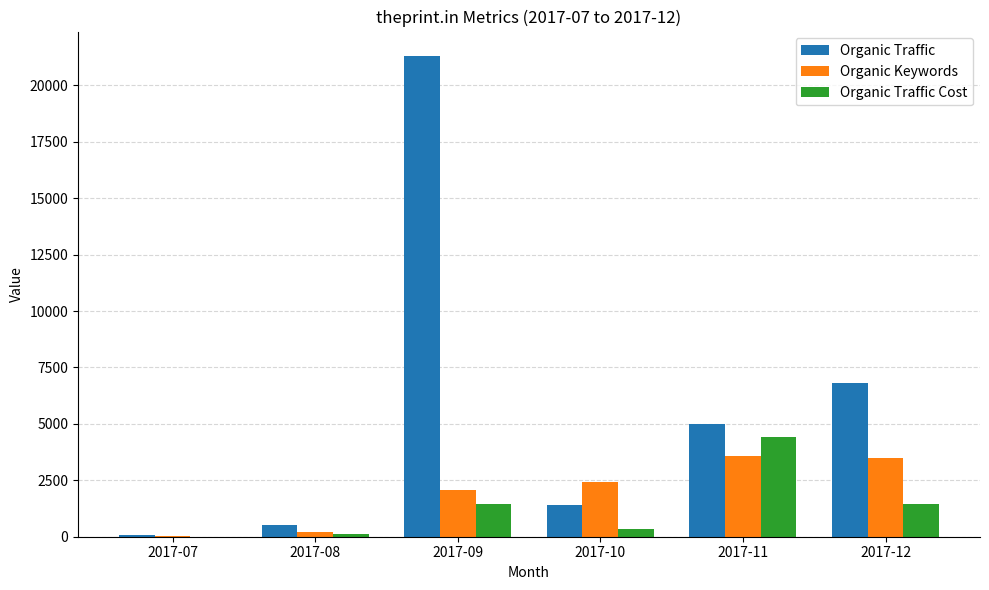

Between 2017-07 and 2017-11, which series saw the biggest shift?

Organic Traffic